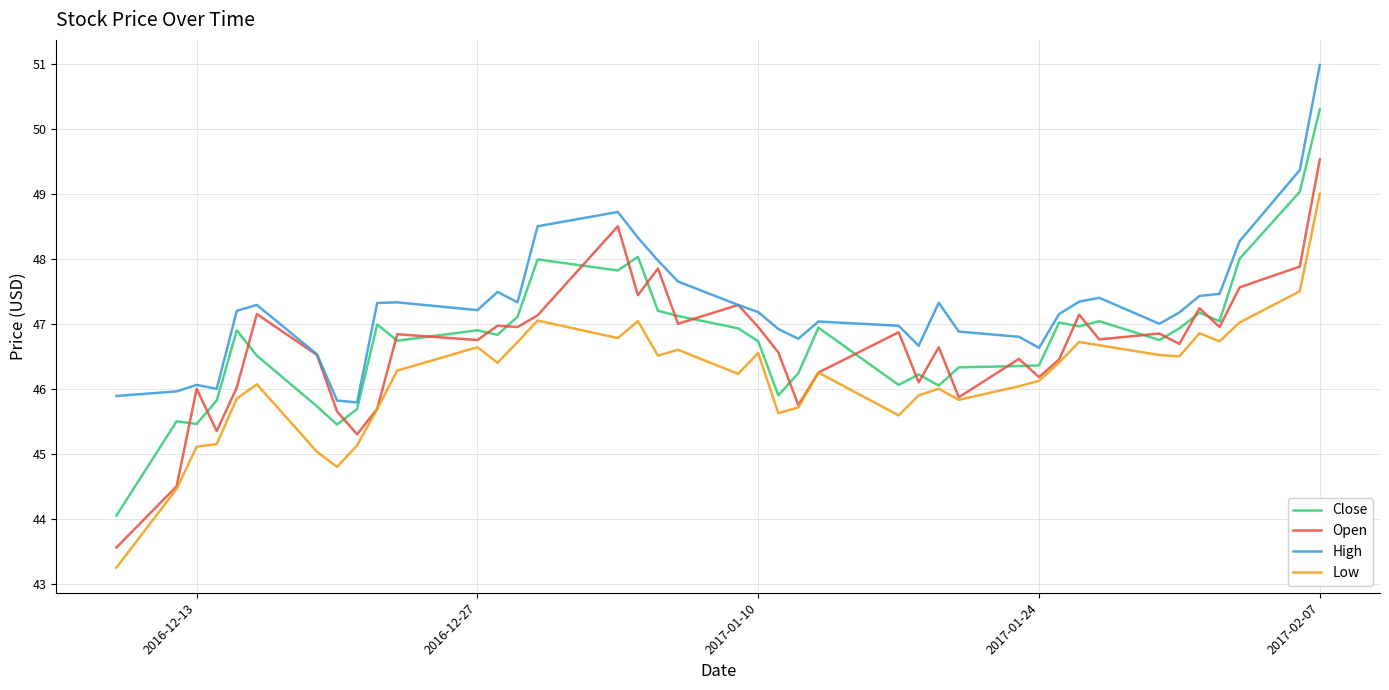

True or false: High and Low intersect in this chart.

False